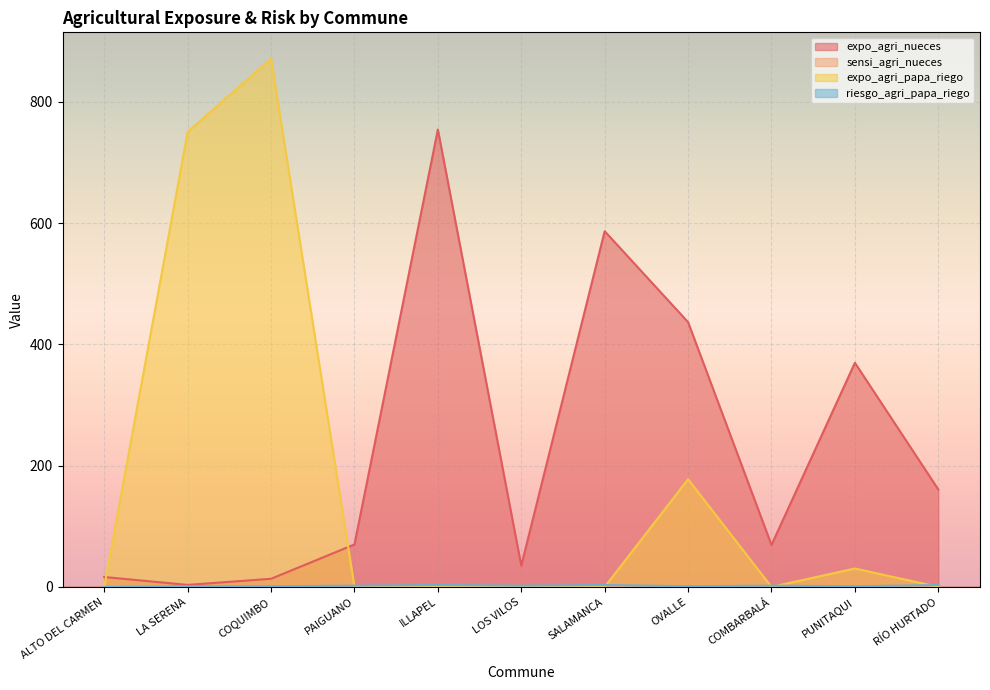

Reading right to left, transcribe all the data shown in this chart.

expo_agri_nueces: RÍO HURTADO=160.7	PUNITAQUI=369.7	COMBARBALÁ=69.2	OVALLE=436.8	SALAMANCA=586.8	LOS VILOS=35.1	ILLAPEL=754.6	PAIGUANO=70.0	COQUIMBO=13.4	LA SERENA=3.3	ALTO DEL CARMEN=16.3
sensi_agri_nueces: RÍO HURTADO=0.5	PUNITAQUI=0.4	COMBARBALÁ=0.4	OVALLE=0.3	SALAMANCA=0.4	LOS VILOS=0.6	ILLAPEL=0.4	PAIGUANO=0.5	COQUIMBO=0.6	LA SERENA=0.4	ALTO DEL CARMEN=0.5
expo_agri_papa_riego: RÍO HURTADO=0.0	PUNITAQUI=30.4	COMBARBALÁ=0.0	OVALLE=177.7	SALAMANCA=0.0	LOS VILOS=0.0	ILLAPEL=0.0	PAIGUANO=0.0	COQUIMBO=871.3	LA SERENA=750.6	ALTO DEL CARMEN=0.0
riesgo_agri_papa_riego: RÍO HURTADO=3.0	PUNITAQUI=1.0	COMBARBALÁ=2.0	OVALLE=1.0	SALAMANCA=3.0	LOS VILOS=2.0	ILLAPEL=3.0	PAIGUANO=2.0	COQUIMBO=1.0	LA SERENA=1.0	ALTO DEL CARMEN=0.0